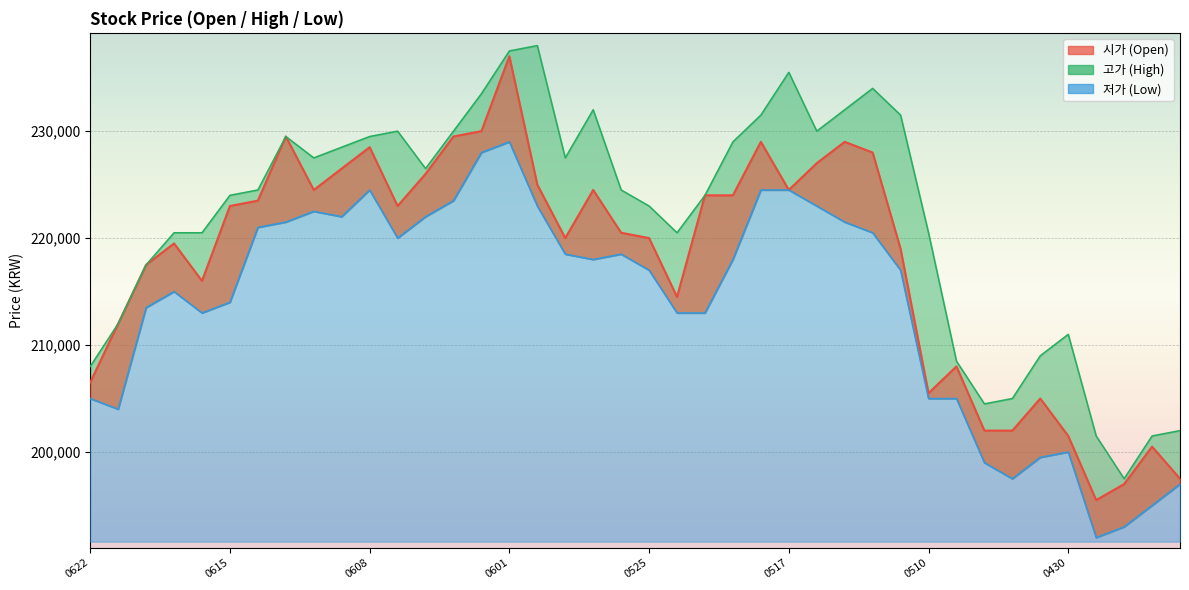

True or false: 저가 has a value of 218000 at 20210527.

True